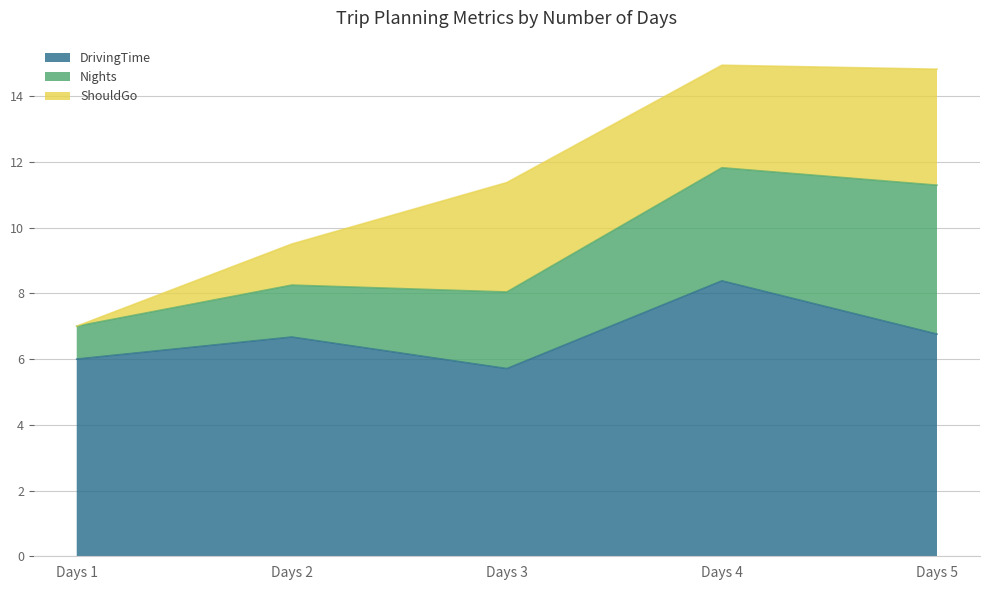

Which series has the largest range (max minus min)?

Nights